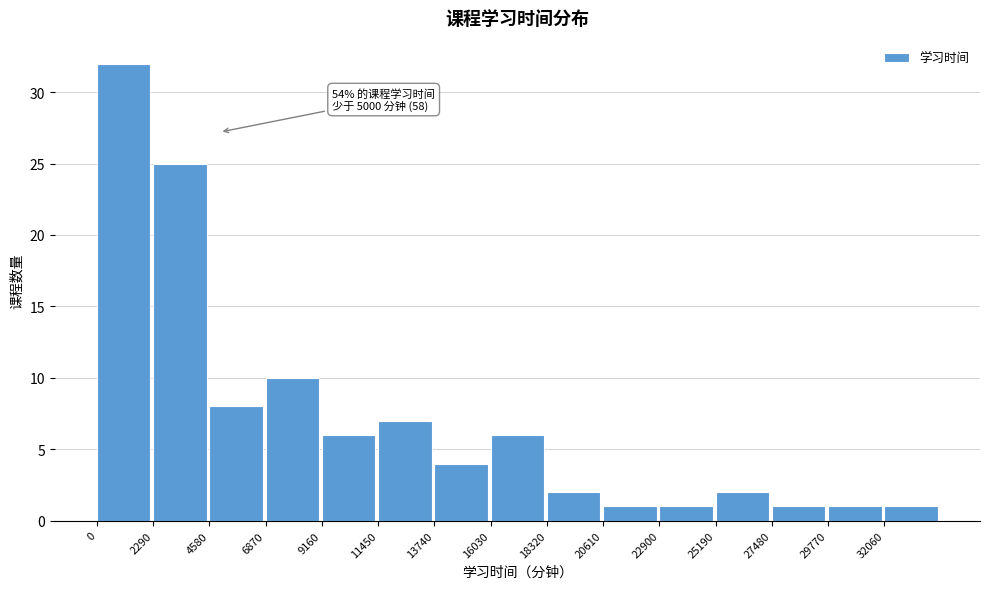

Over which range of the x-axis is the bar tallest?

0 to 2500